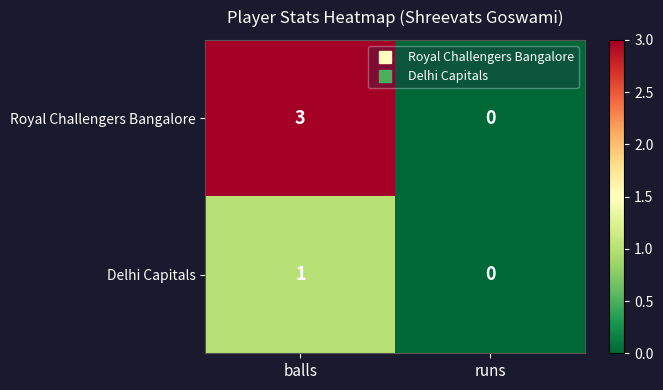

Is it true that Delhi Capitals equals 1 at balls?

True